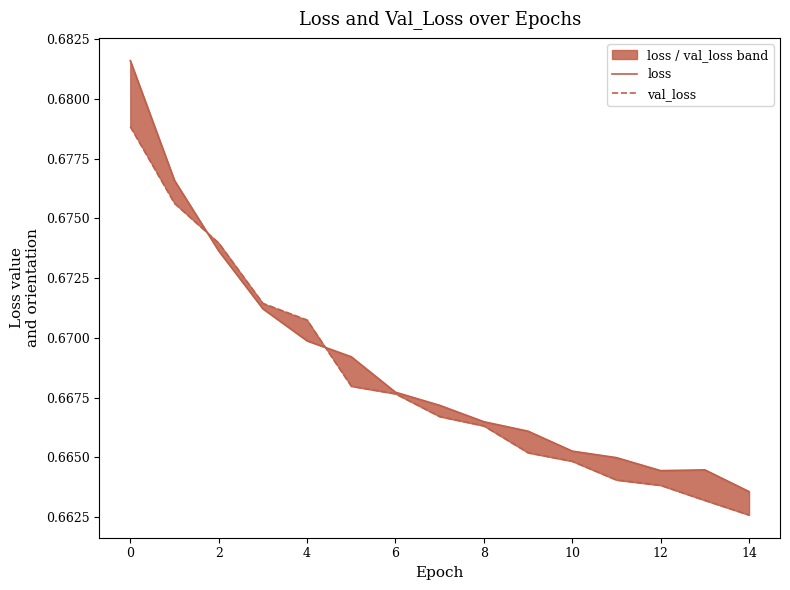

Rank the series by their average value, from lowest to highest.

val_loss, loss